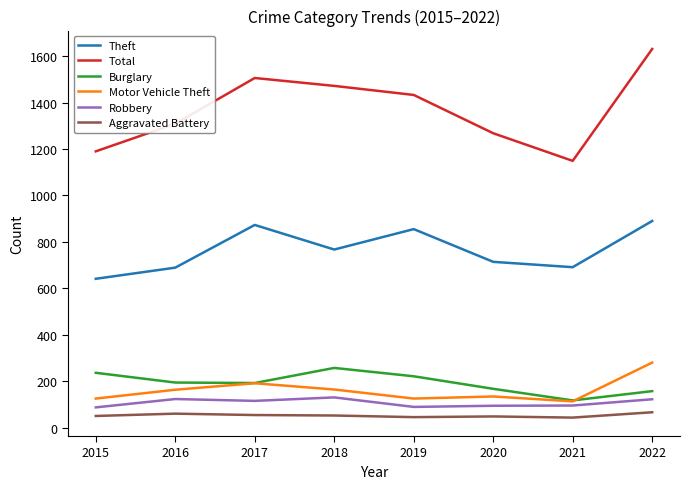

List the series in order of their peak value, lowest first.

Aggravated Battery, Robbery, Burglary, Motor Vehicle Theft, Theft, Total